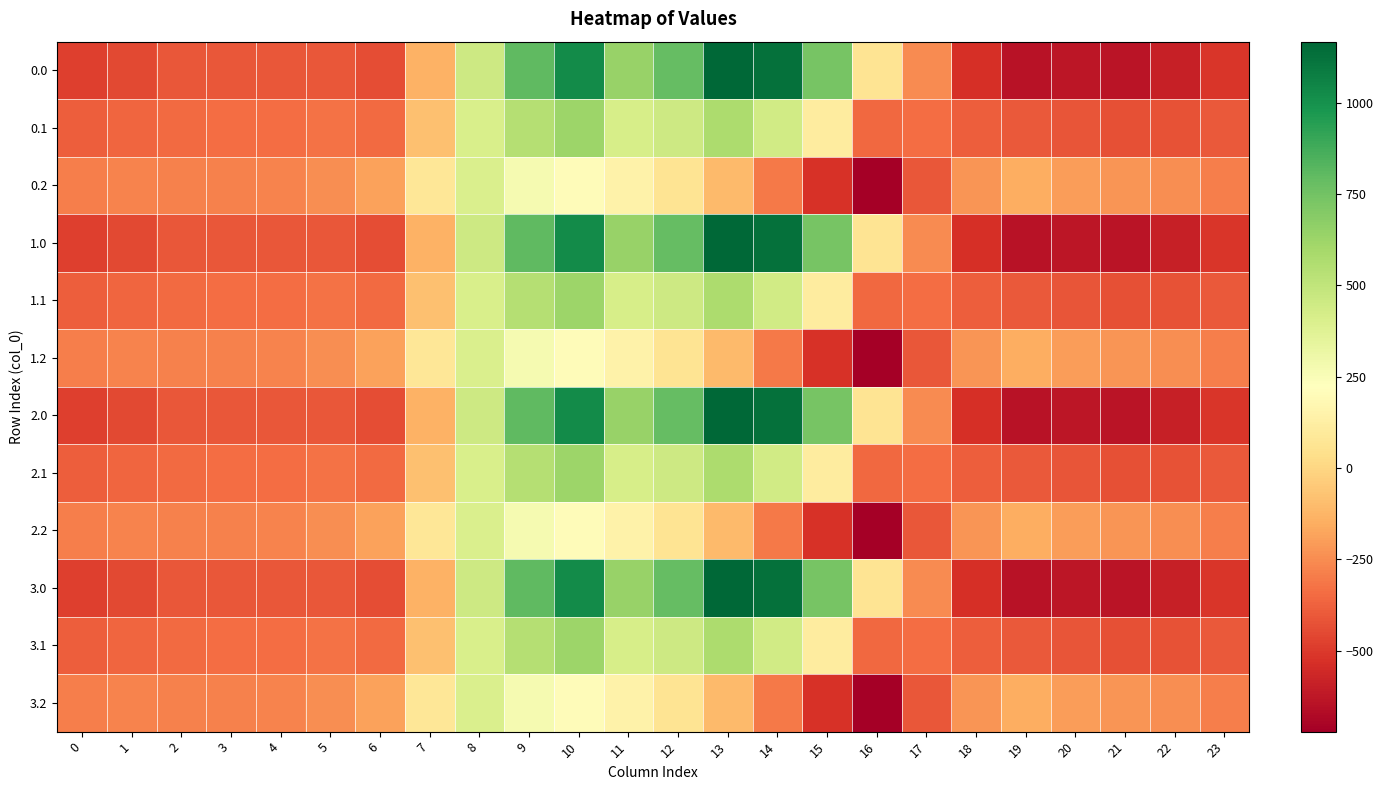

List the series in order of their peak value, highest first.

0.0, 1.0, 2.0, 3.0, 0.1, 1.1, 2.1, 3.1, 0.2, 1.2, 2.2, 3.2